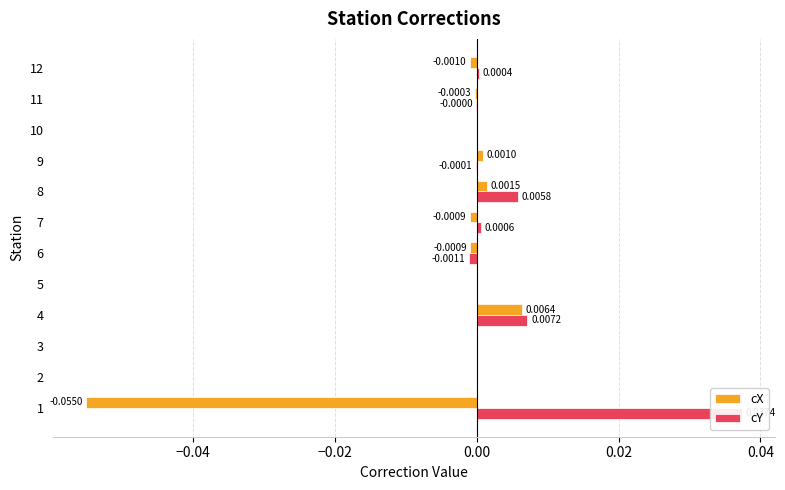

Which series has the widest spread of values?

cX